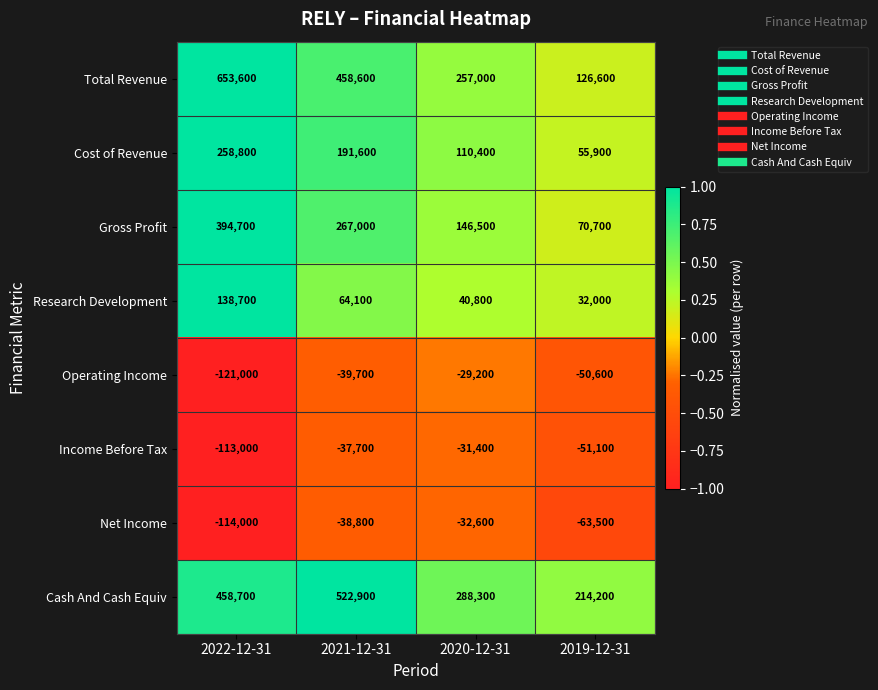

Where is Total Revenue nearest to the value 390100?

2021-12-31